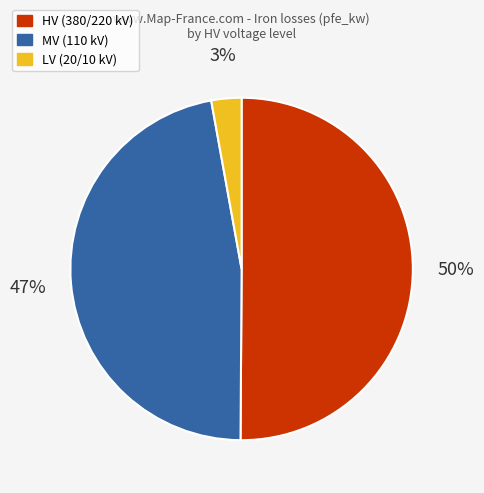

Count the number of slices in the pie.

3